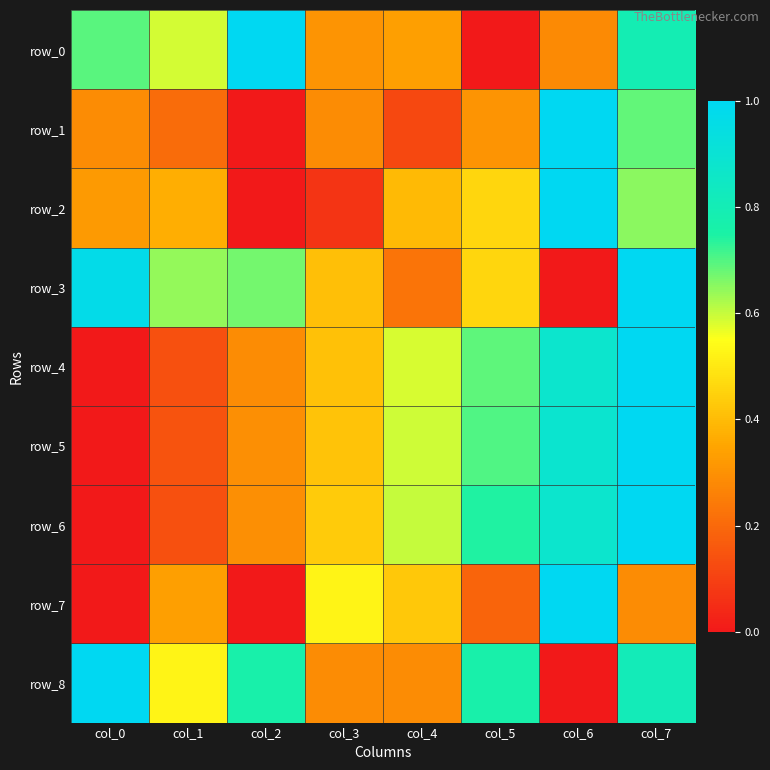

Where is row_2 nearest to the value 0?

col_2